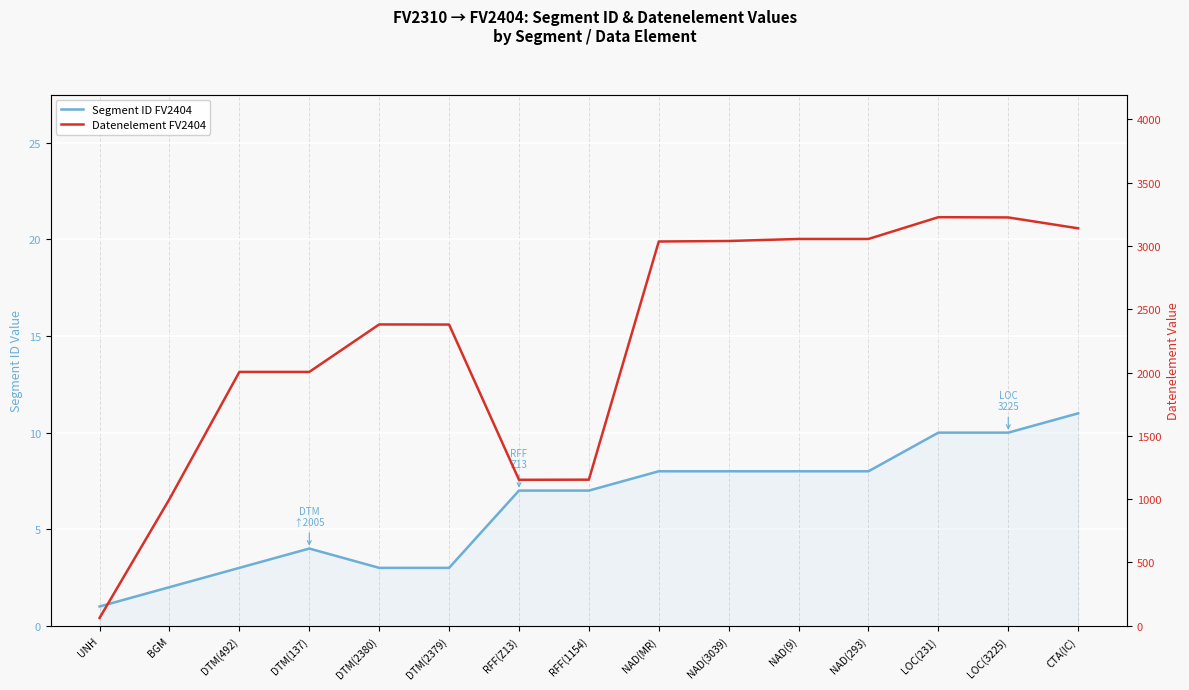

The value of Datenelement FV2404 at UNH is 88. True or false?

False